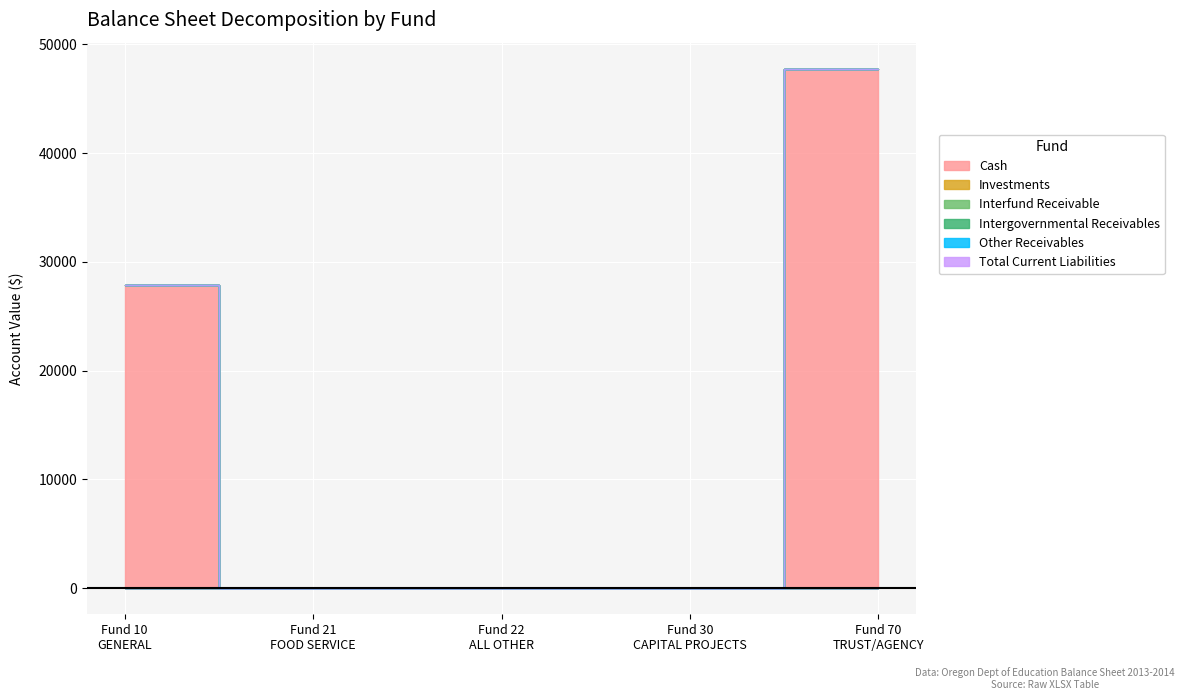

What is the maximum value shown in the chart?

47755.4